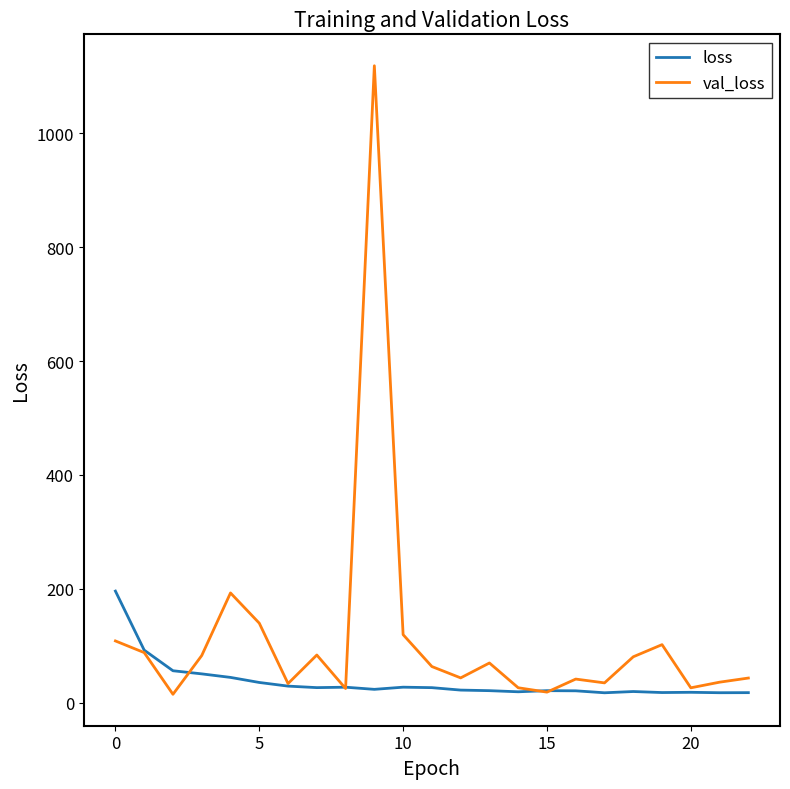

What is the average value of the loss series?

36.8